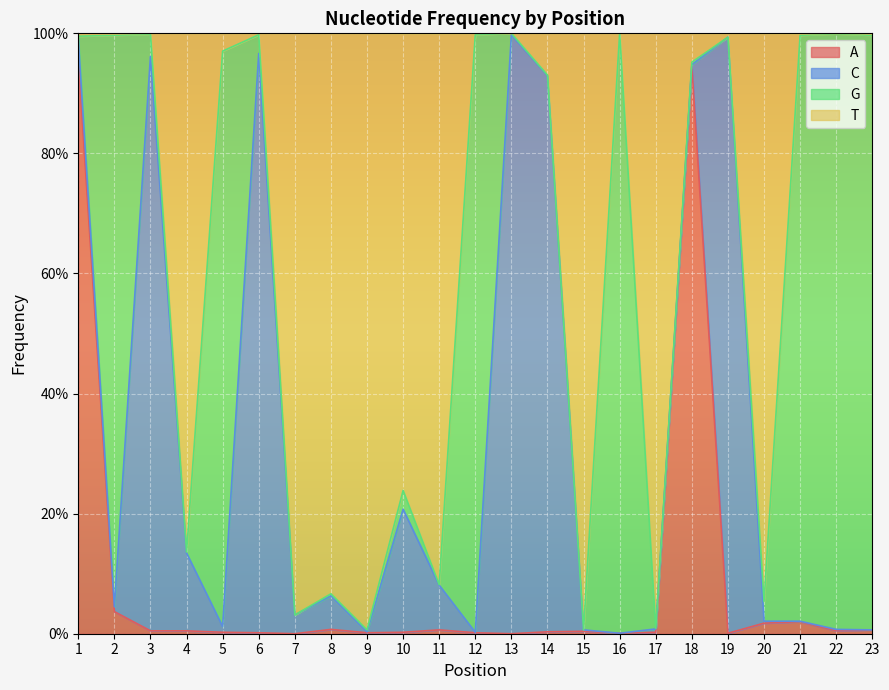

What is the spread (max minus min) of values at 22?

1.0